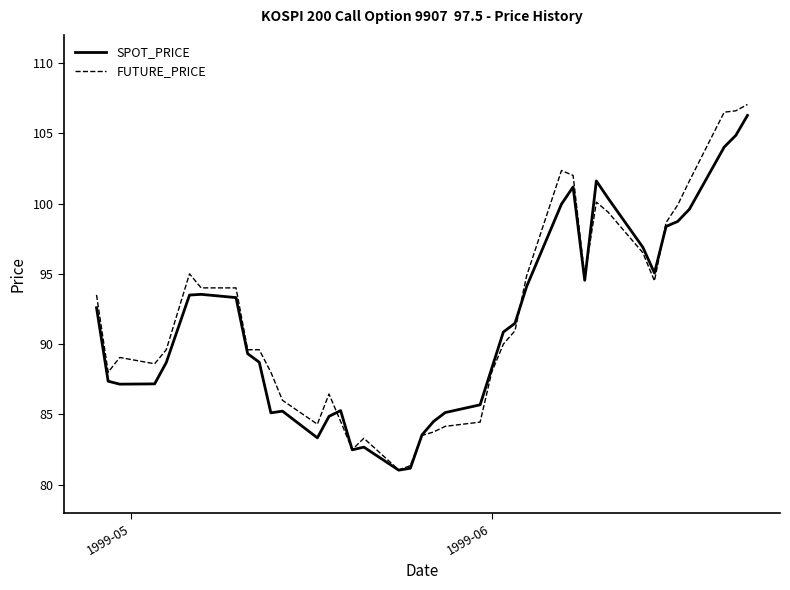

What is the maximum value for SPOT_PRICE?

106.3